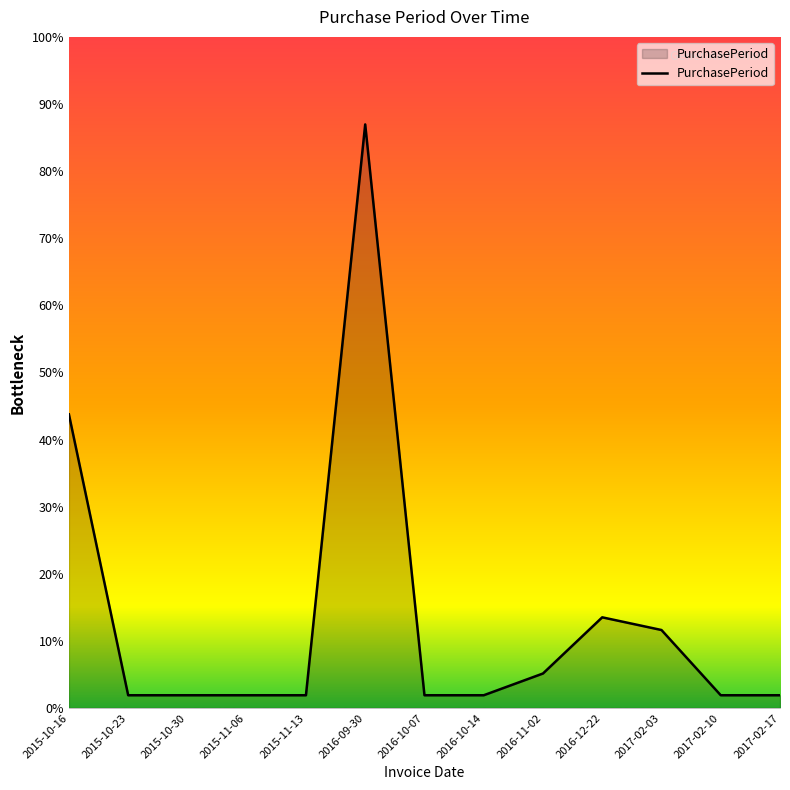

Where is the data nearest to the value 164?

2015-10-16